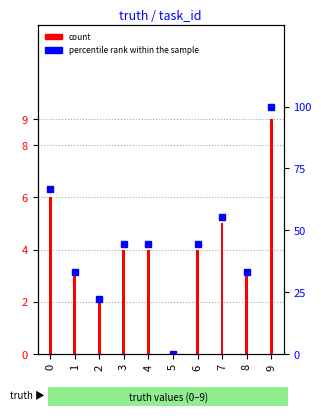

What are all the series names shown in the legend?

count, percentile rank within the sample